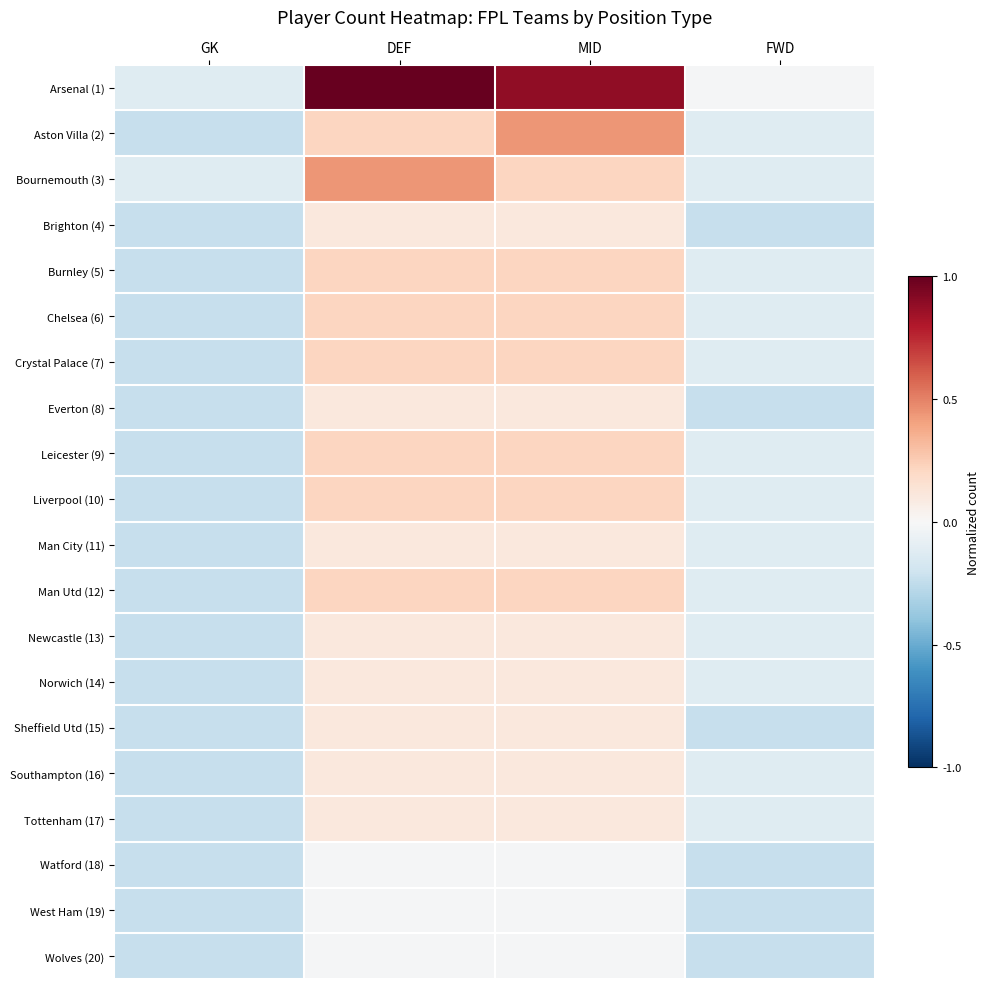

Between MID and FWD, which series saw the biggest shift?

Arsenal (1)